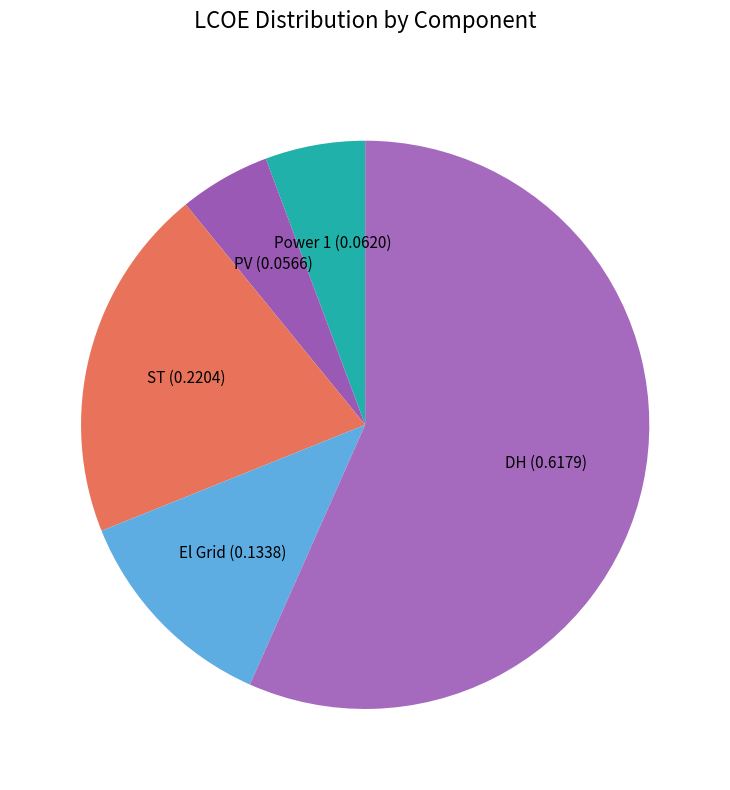

Is there a majority slice in this chart?

Yes